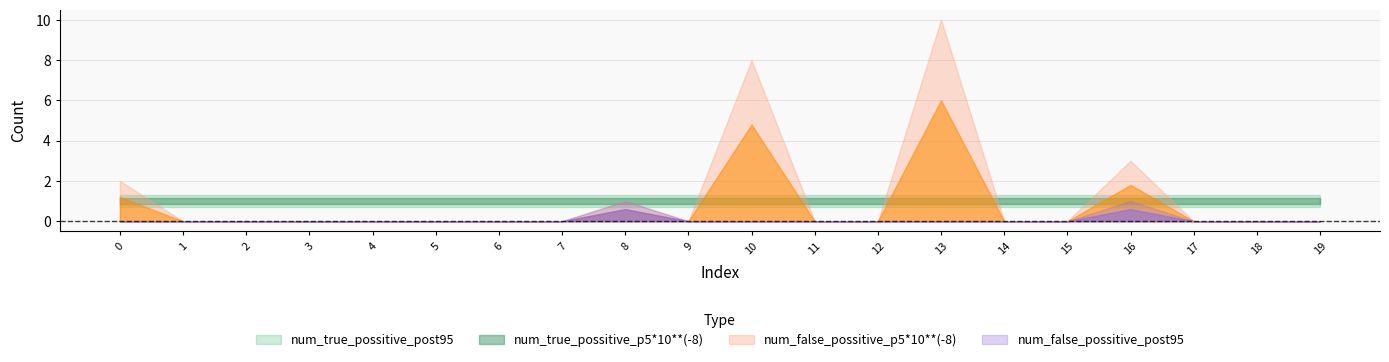

How many distinct data groups are displayed?

4